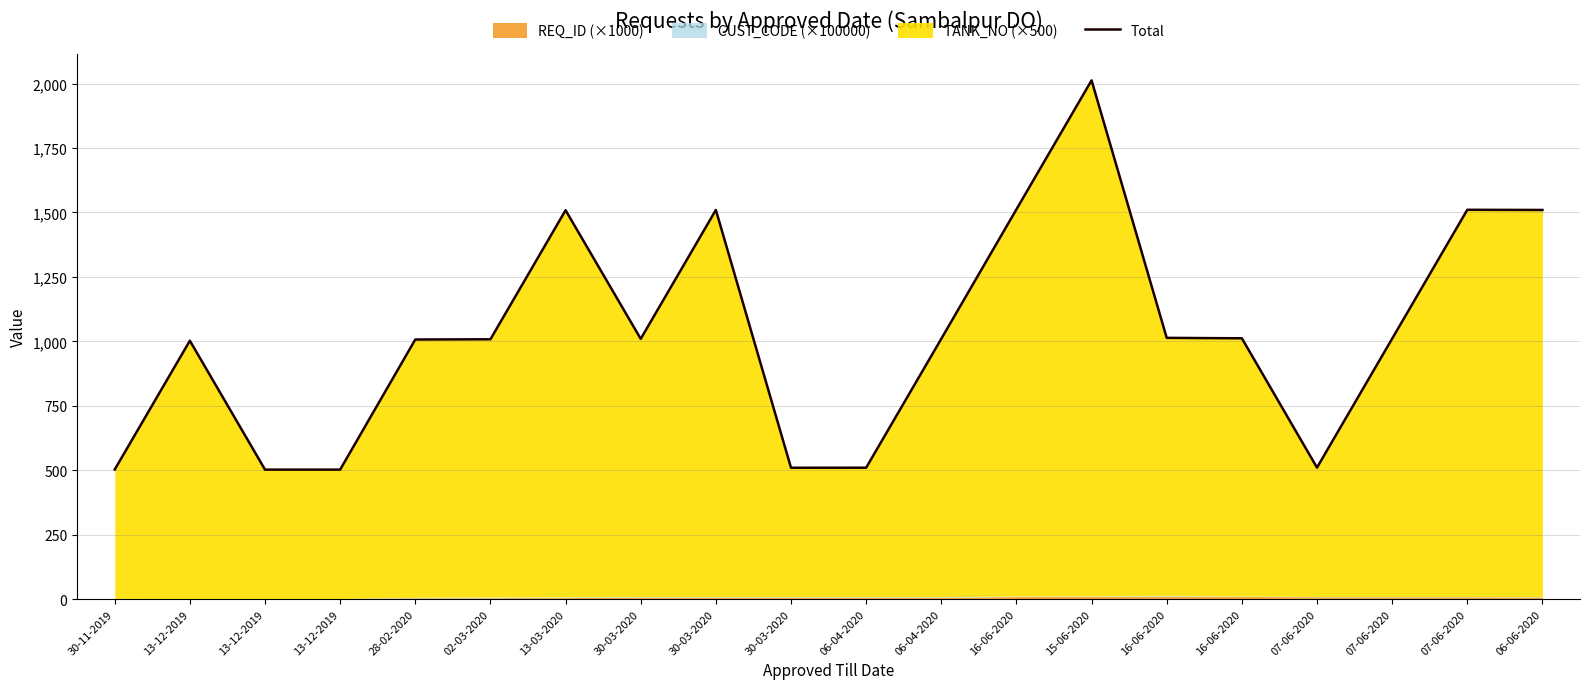

At which category does the chart reach its peak across all series?

15-06-2020